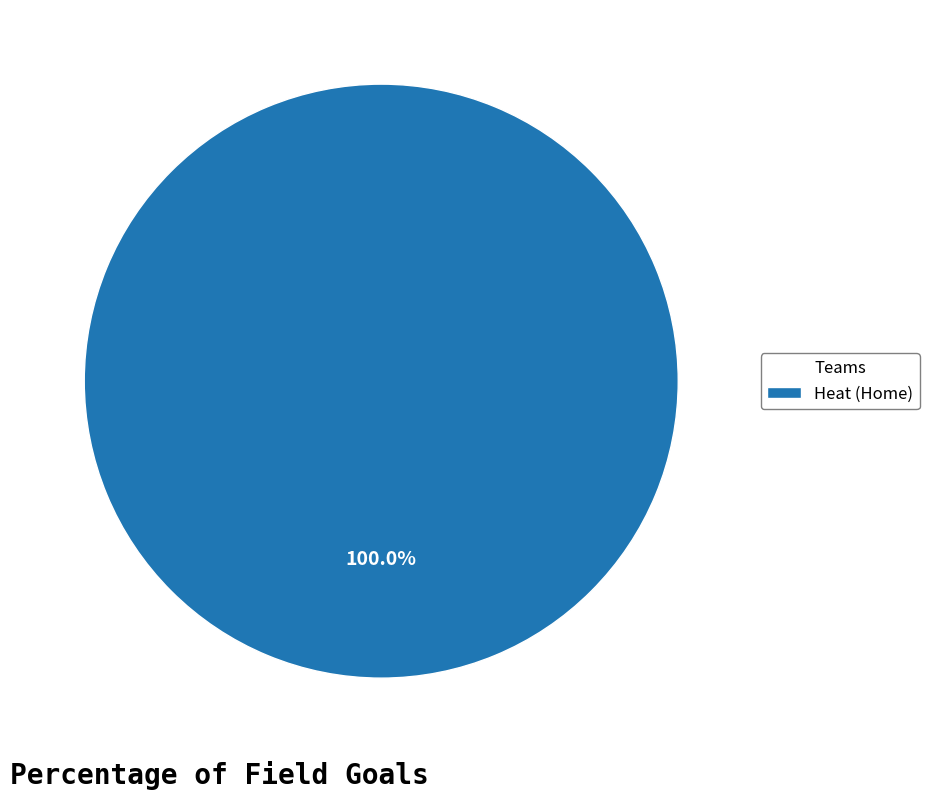

Rank the categories by value from lowest to highest.

Heat (Home)